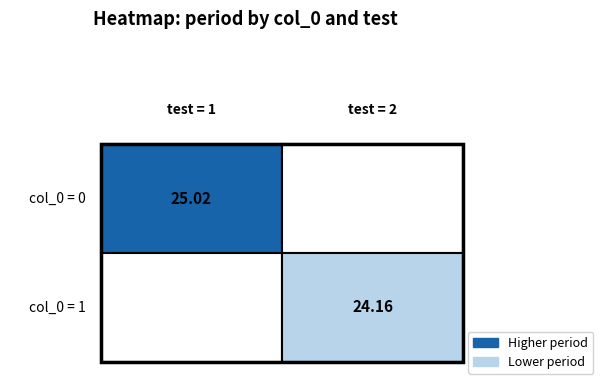

Count the number of data series in this chart.

2